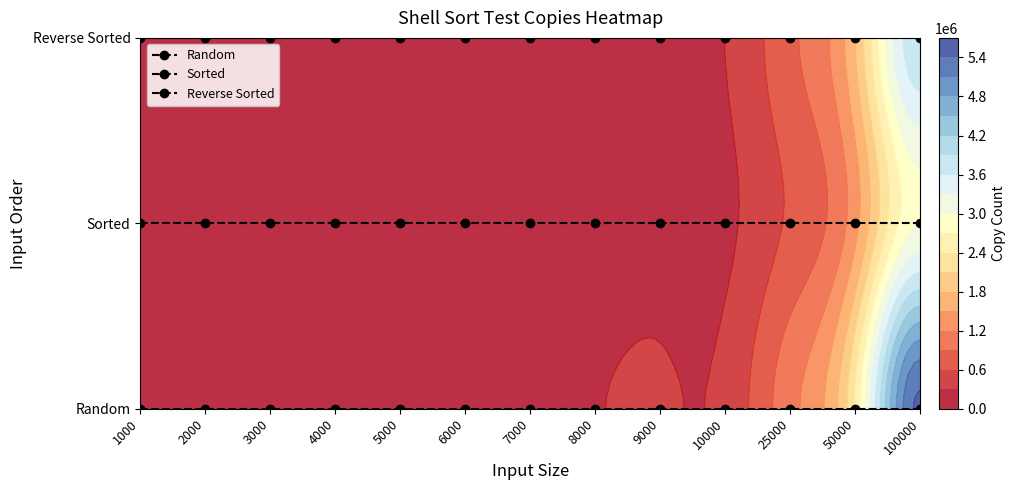

The value of Random at 1000 is 0. True or false?

True